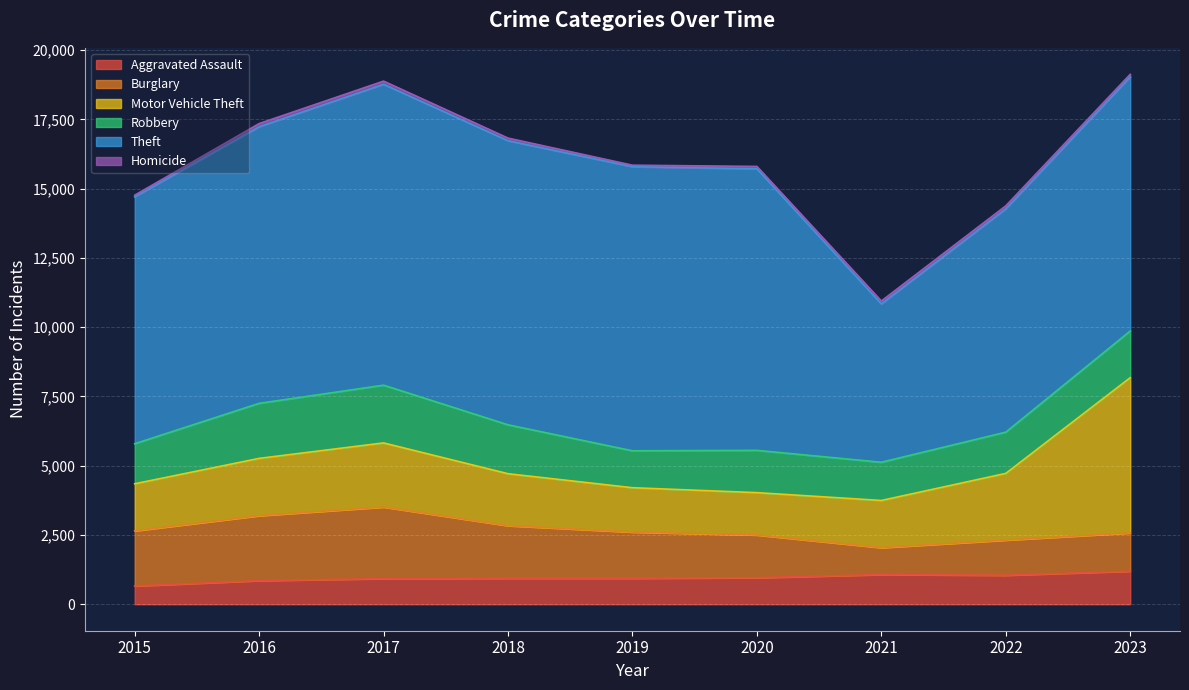

What are all the series names shown in the legend?

Aggravated Assault, Burglary, Motor Vehicle Theft, Robbery, Theft, Homicide